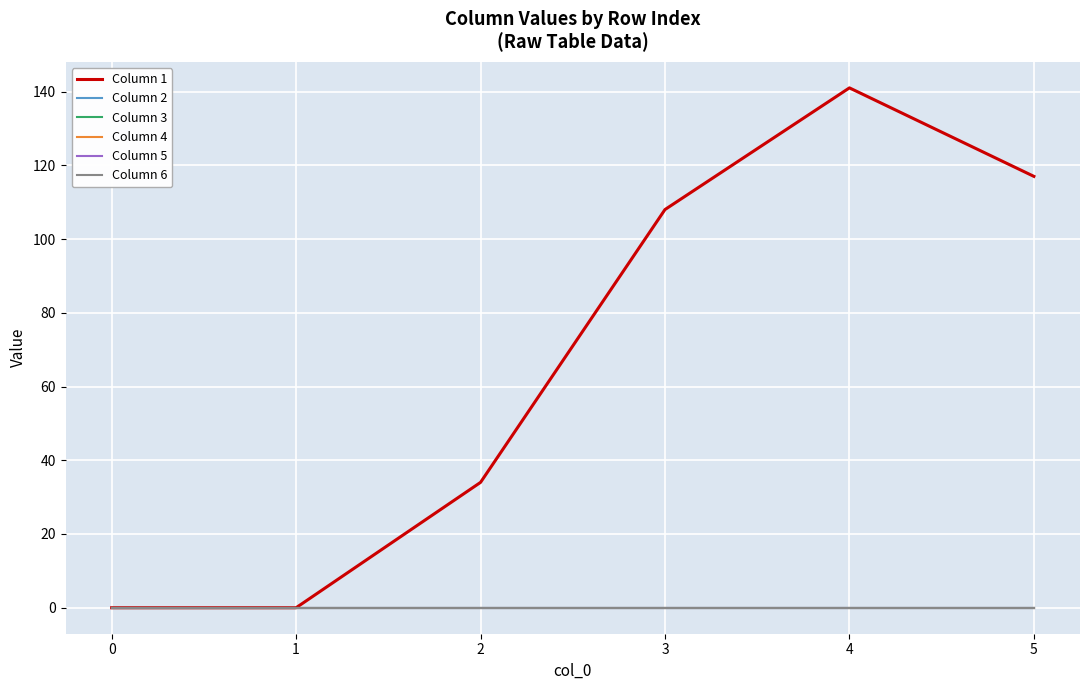

List the labels in order of Column 1 value, largest first.

4, 5, 3, 2, 0, 1